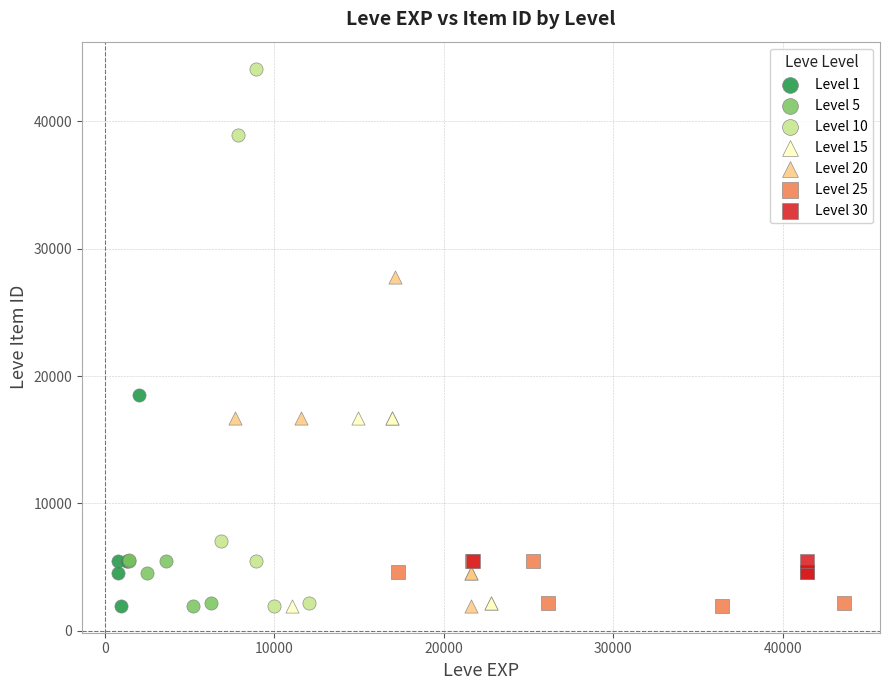

What are all the series names shown in the legend?

Level 1, Level 5, Level 10, Level 15, Level 20, Level 25, Level 30